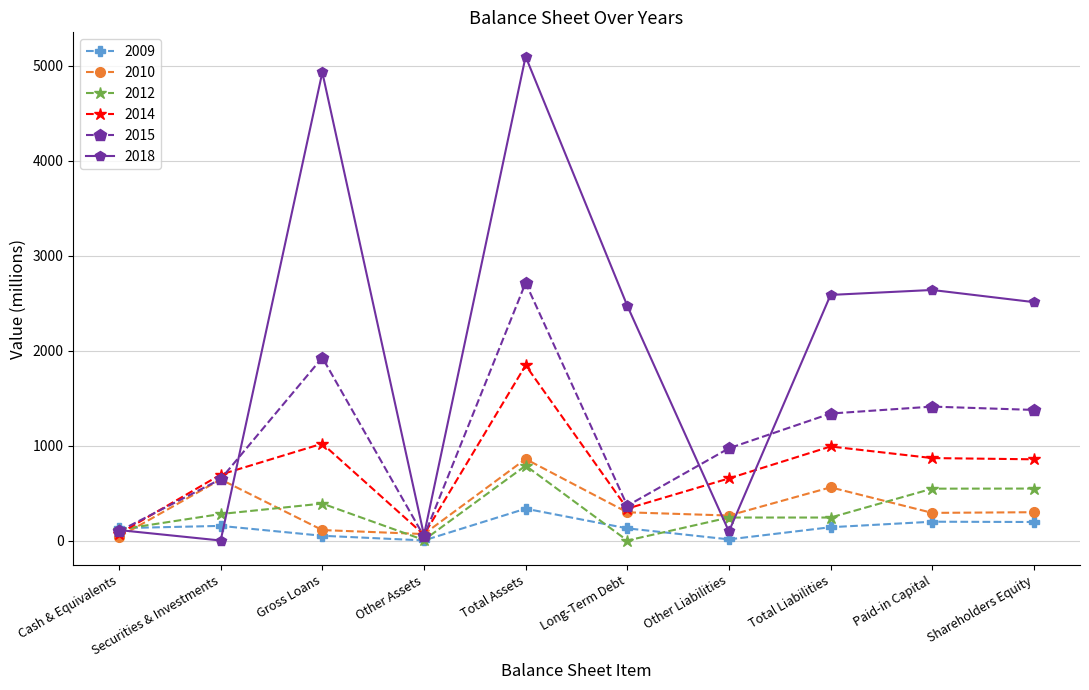

At Total Assets, list the series in order from smallest to largest.

2009, 2012, 2010, 2014, 2015, 2018